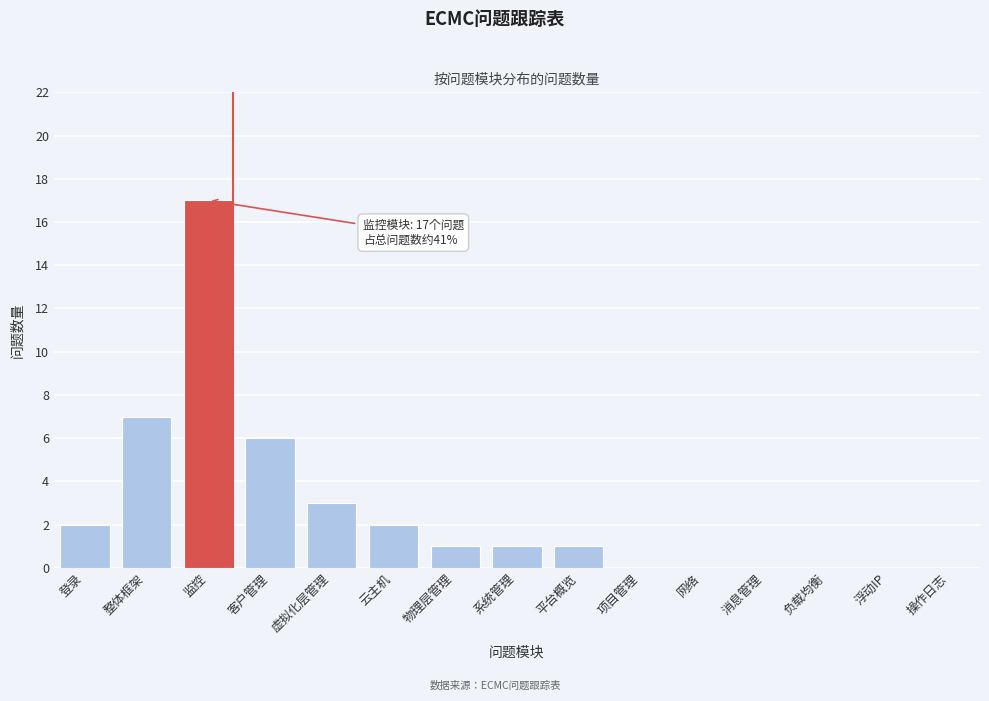

Reading right to left, transcribe all the data shown in this chart.

操作日志=0	浮动IP=0	负载均衡=0	消息管理=0	网络=0	项目管理=0	平台概览=1	系统管理=1	物理层管理=1	云主机=2	虚拟化层管理=3	客户管理=6	监控=17	整体框架=7	登录=2